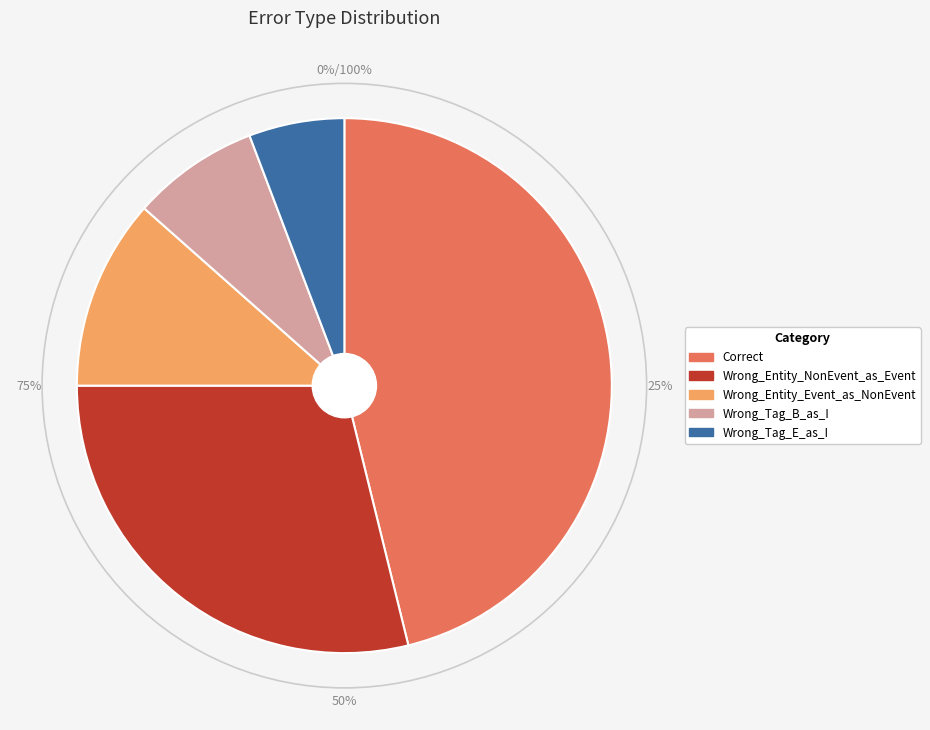

What is the ratio of the value at Wrong_Entity_NonEvent_as_Event to the value at Correct?

0.6